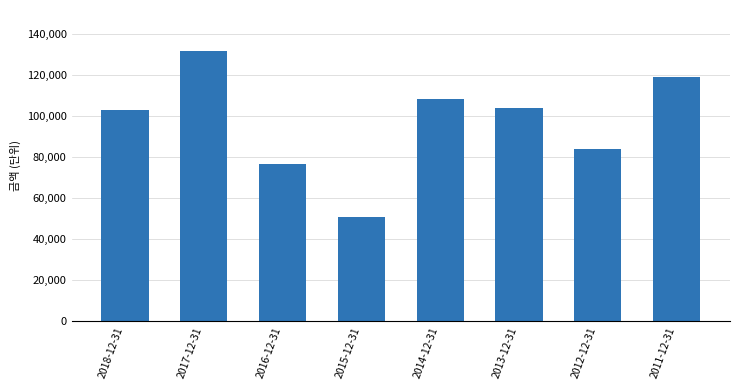

How many data points does each series have?

8